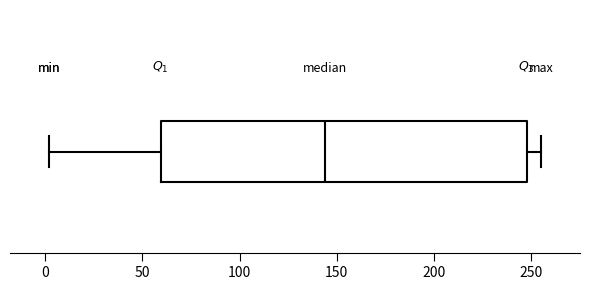

Transcribe this box plot: give where the median line is, the range the box spans, and where the two whiskers end, as read against the x-axis. The values are not printed on the chart, so give them approximately, as read against the axis.

median 145, box 60 to 250, whiskers 0 to 255